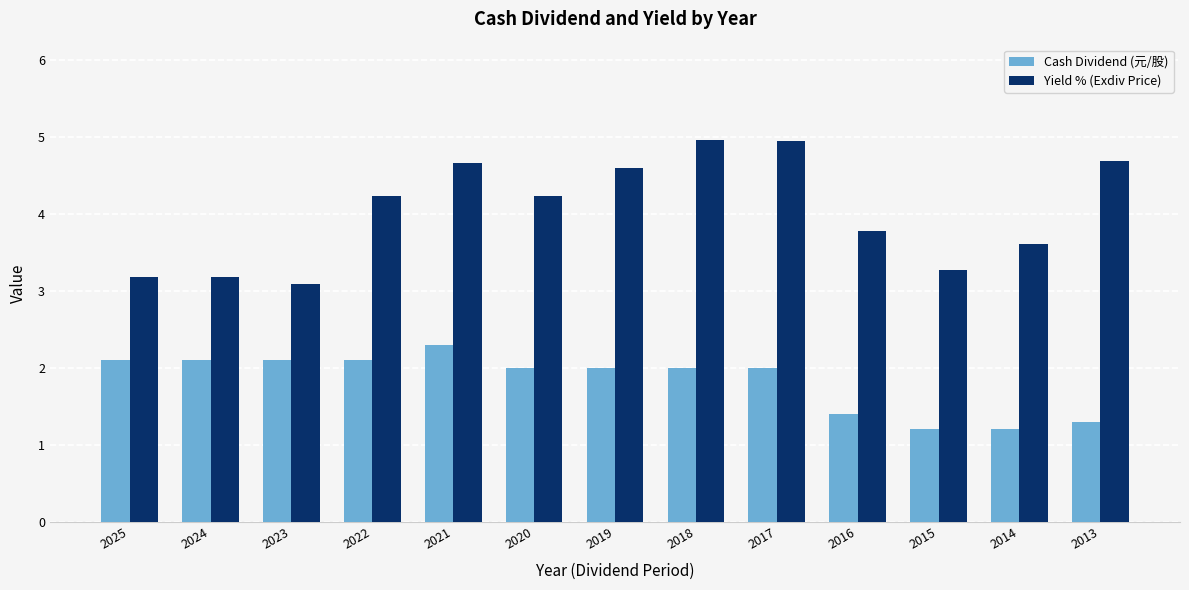

Which series has the largest total across all categories?

Yield % (Exdiv Price)